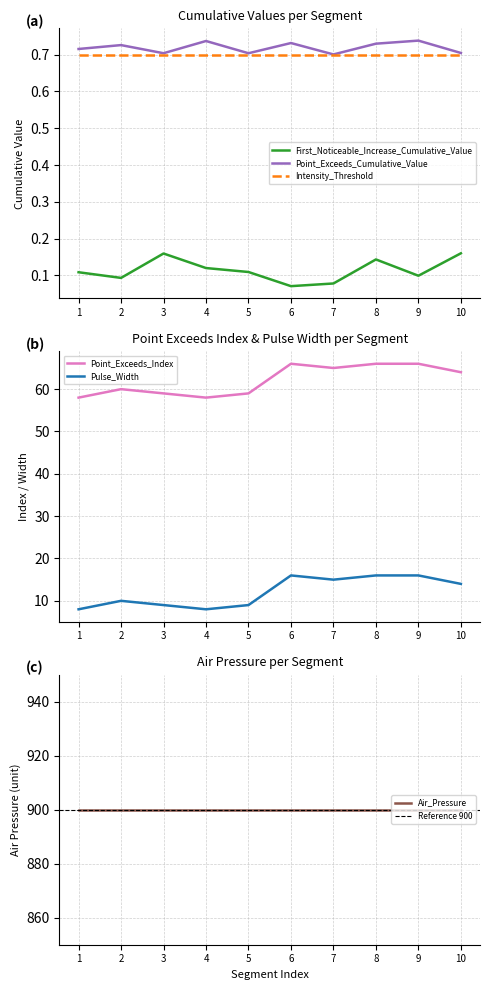

True or false: Point_Exceeds_Index has more than 2 points higher than both neighbors.

False